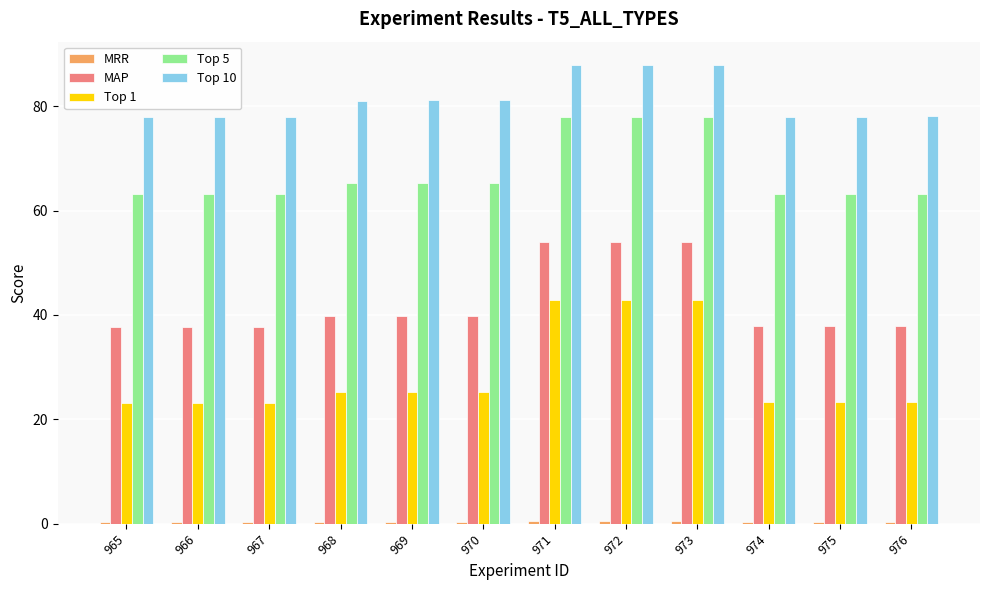

What is the maximum value shown in the chart?

88.0